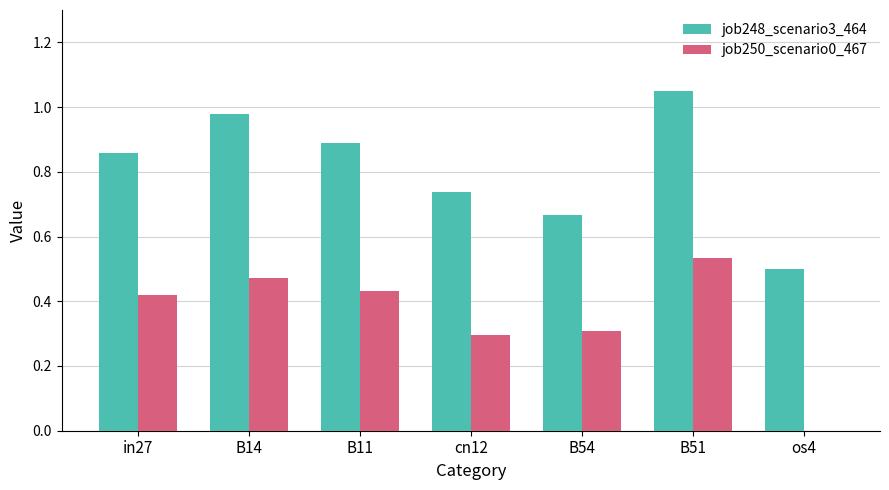

Which series changed the most between B11 and B54?

job248_scenario3_464